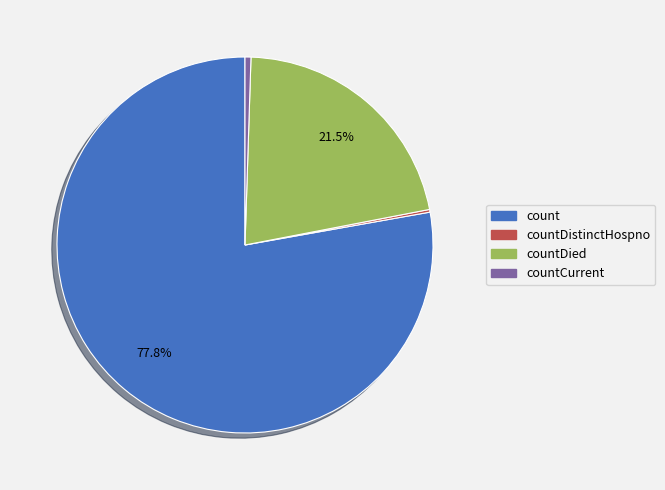

Does any single category account for the majority?

Yes